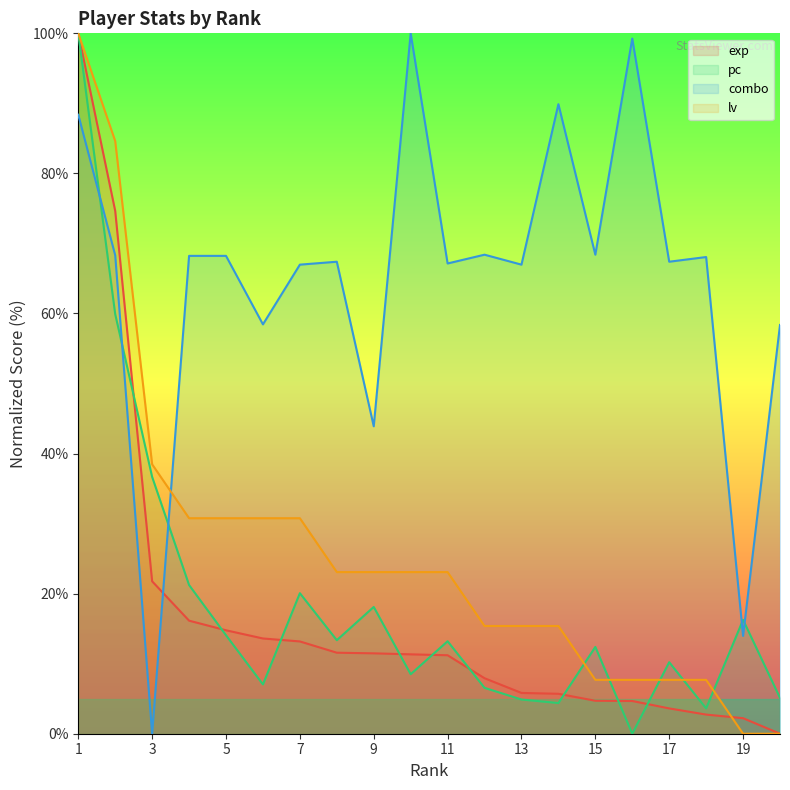

Which series has the largest total across all categories?

combo